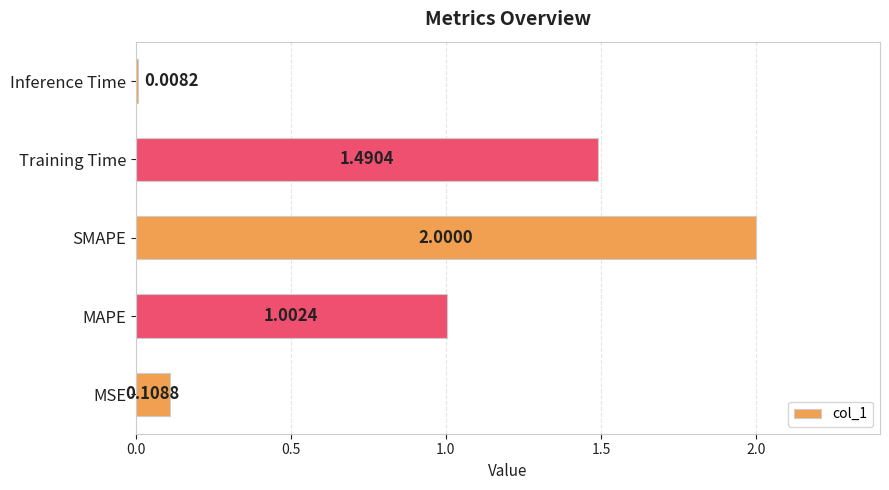

At which category does the chart reach its peak across all series?

SMAPE